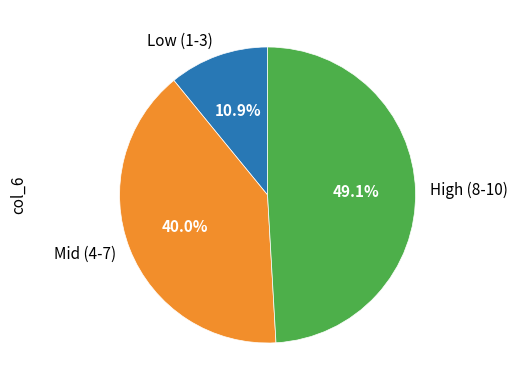

Approximately how many times larger is the value at High (8-10) compared to Mid (4-7)?

1.2